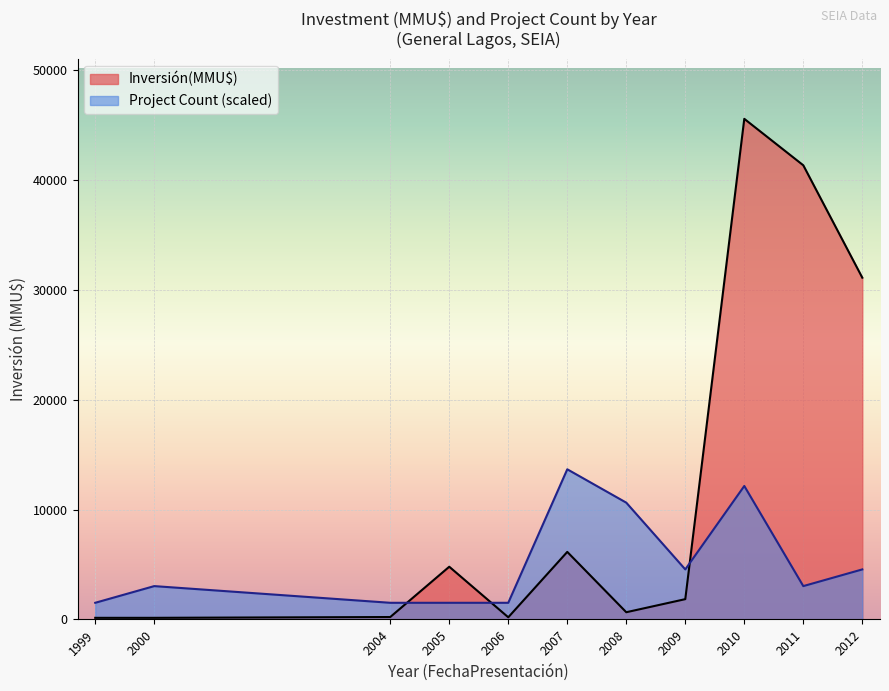

Count the number of categories in the chart.

11